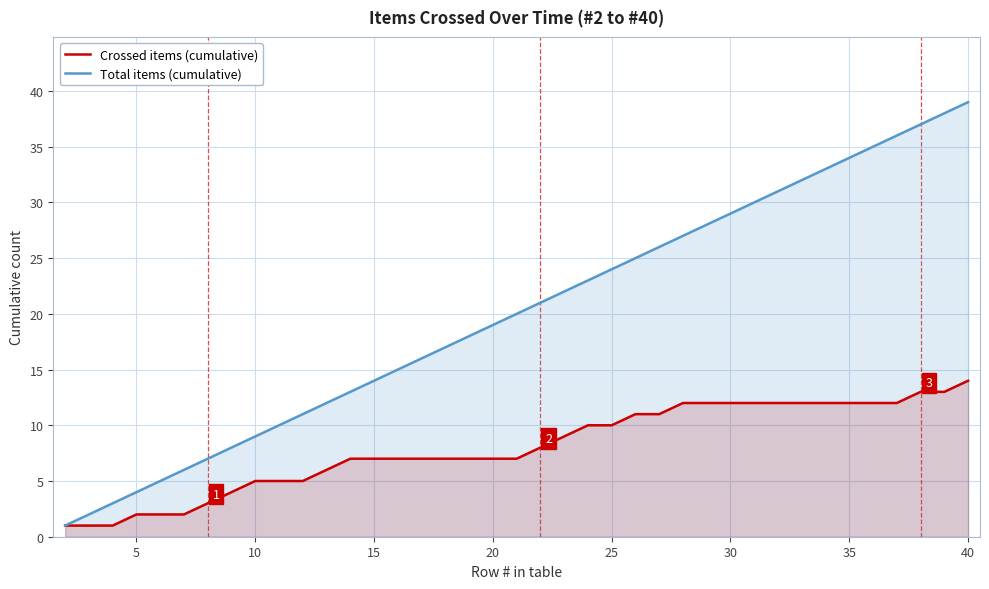

Which series has the widest spread of values?

Total items (cumulative)